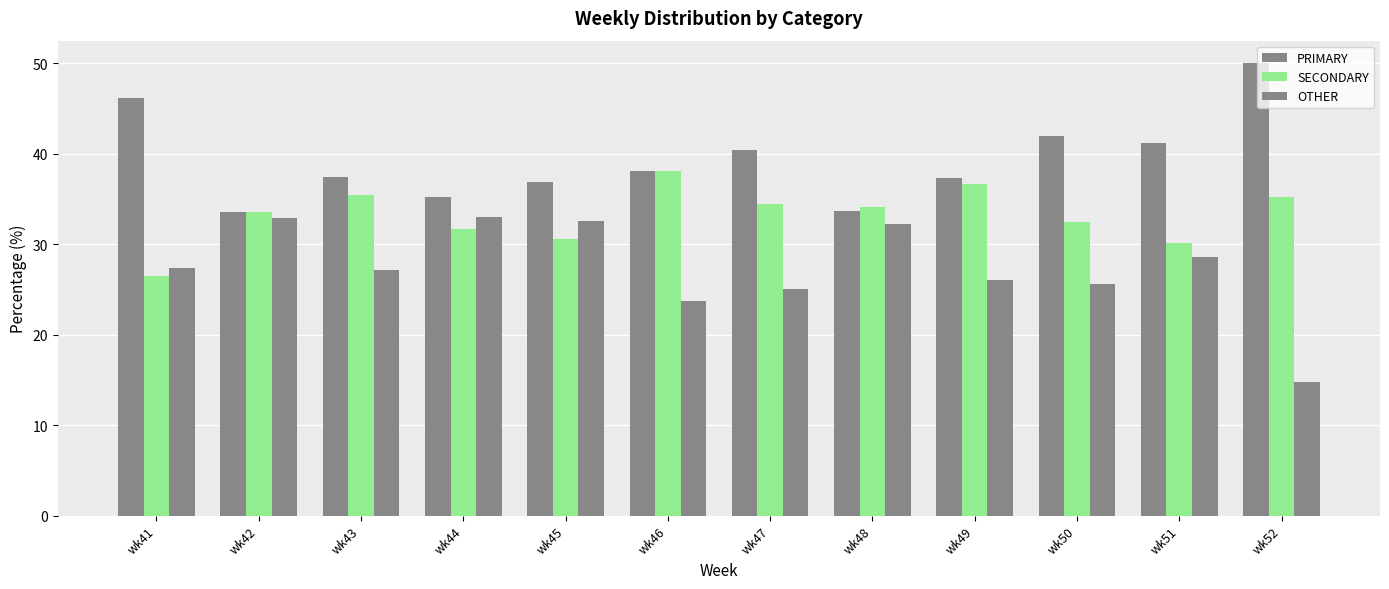

True or false: OTHER has a value of 26.0 at wk49.

True